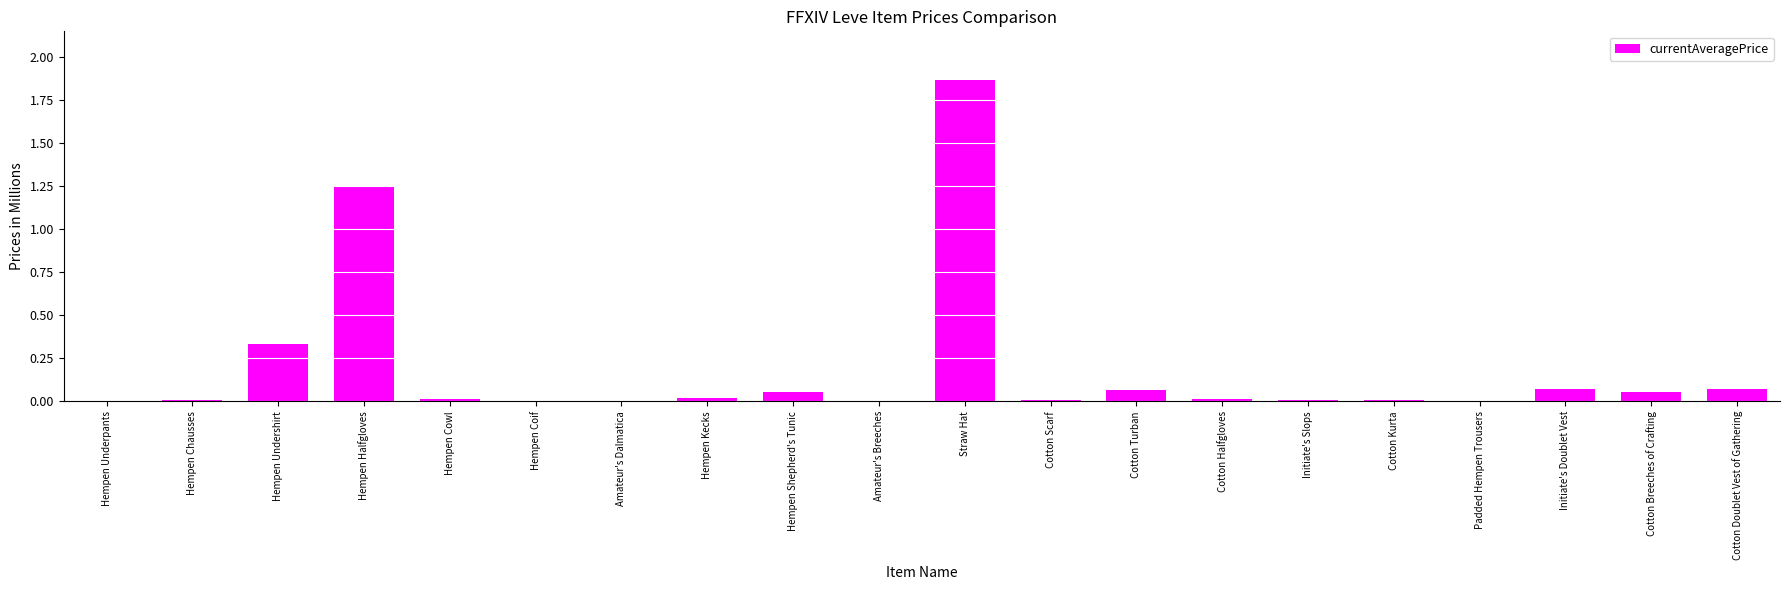

How many data points does each series have?

20